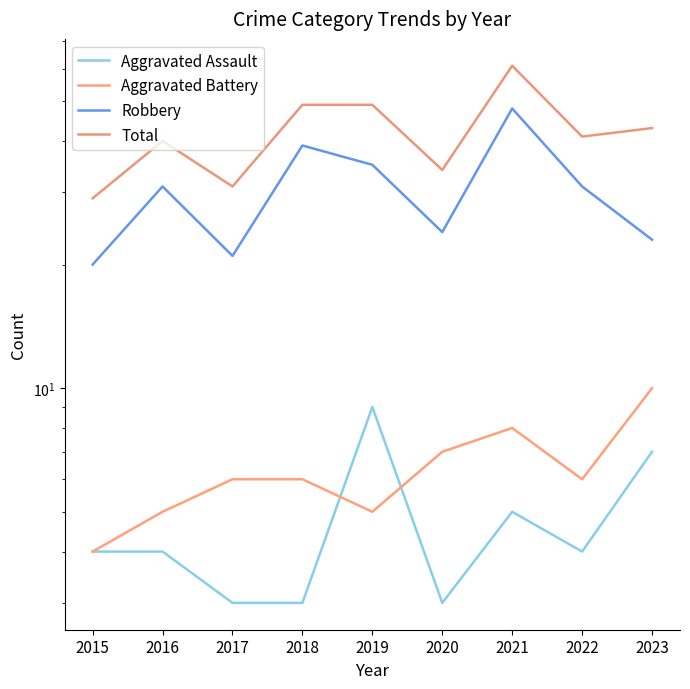

True or false: Aggravated Battery has more than 0 points higher than both neighbors.

True